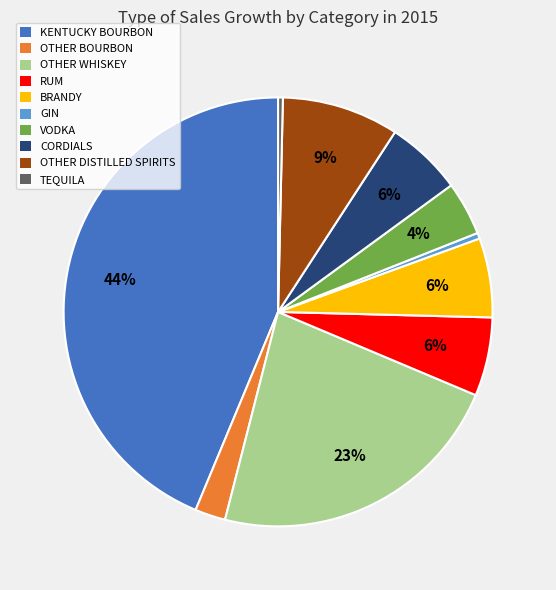

Between OTHER BOURBON and OTHER WHISKEY, which is larger?

OTHER WHISKEY